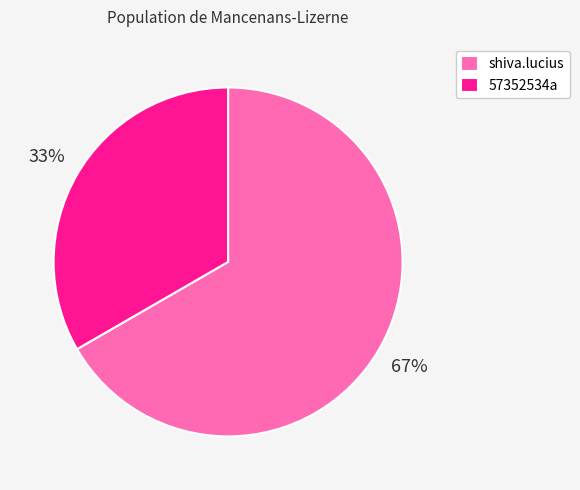

True or false: 57352534a accounts for 33% of the total.

True